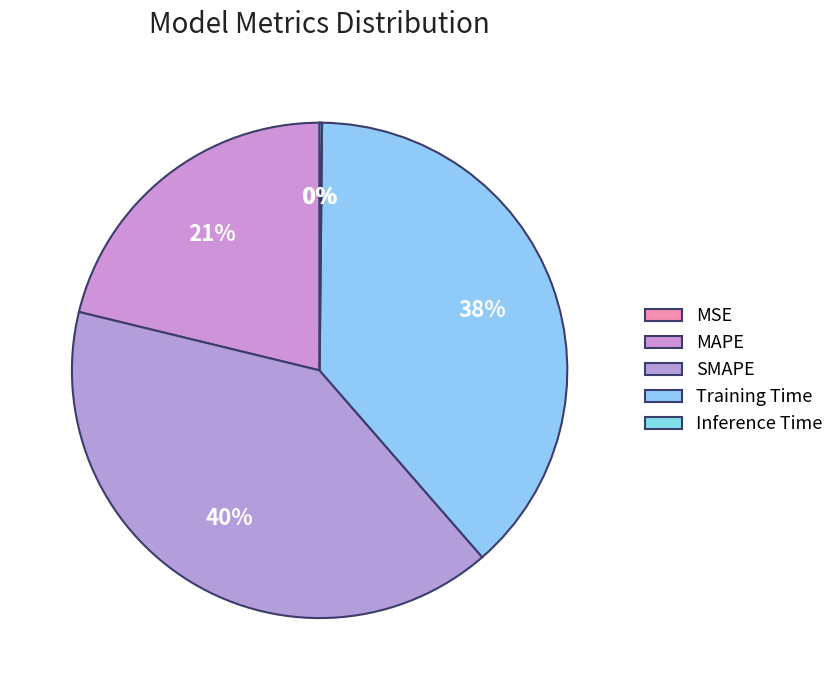

Does SMAPE account for over 50% of the chart?

No